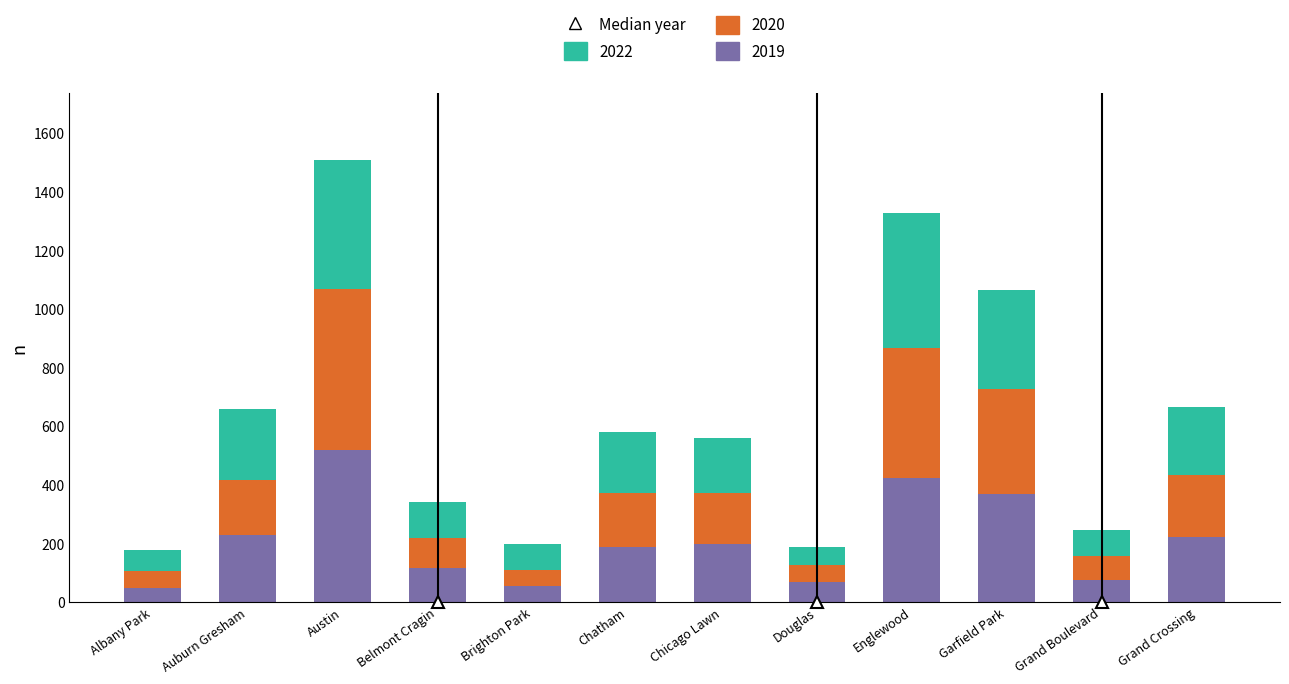

What is the difference between the maximum and second lowest values in the 2019 series?

465